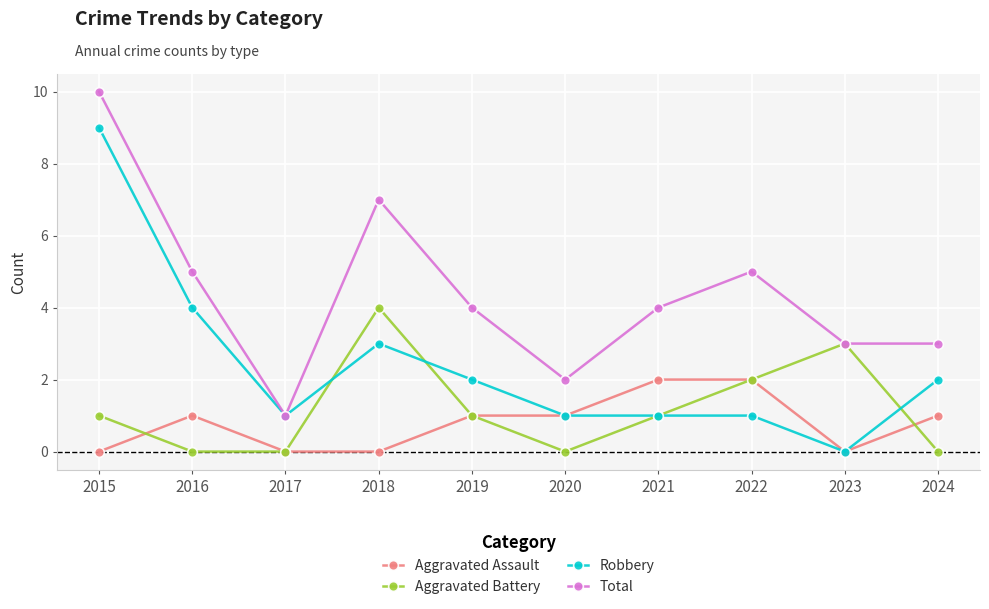

What is the approximate value of Total at 2016?

5